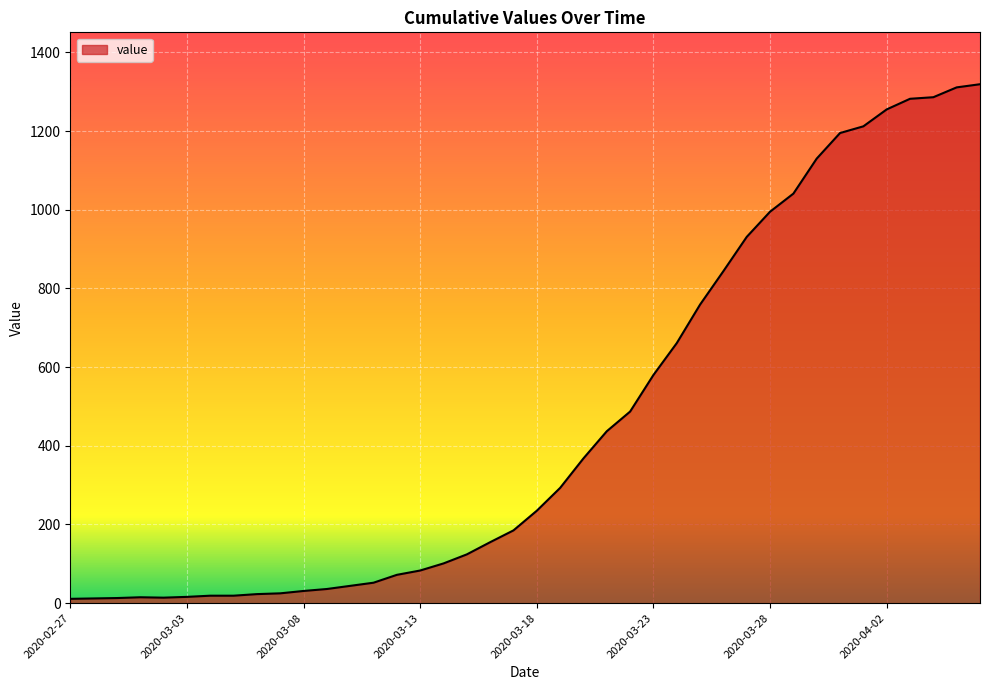

How many lines are shown in the chart?

1